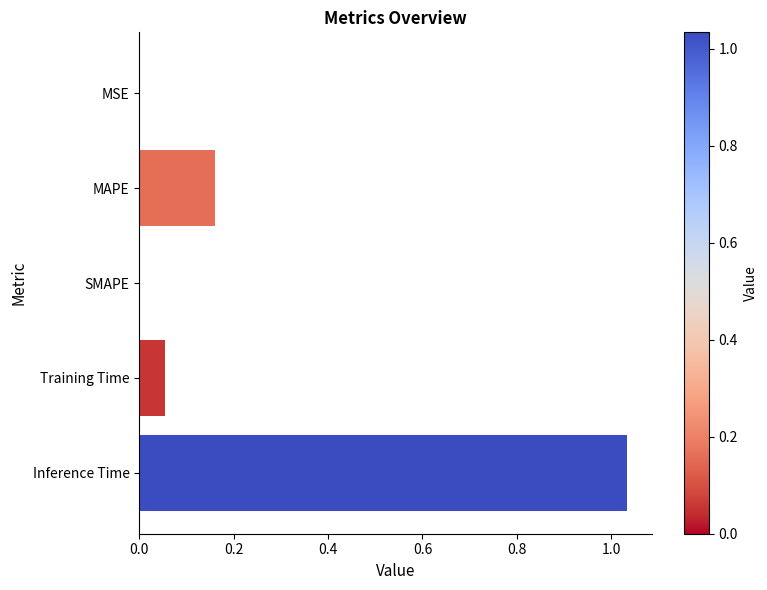

At which category does the chart reach its peak across all series?

Inference Time